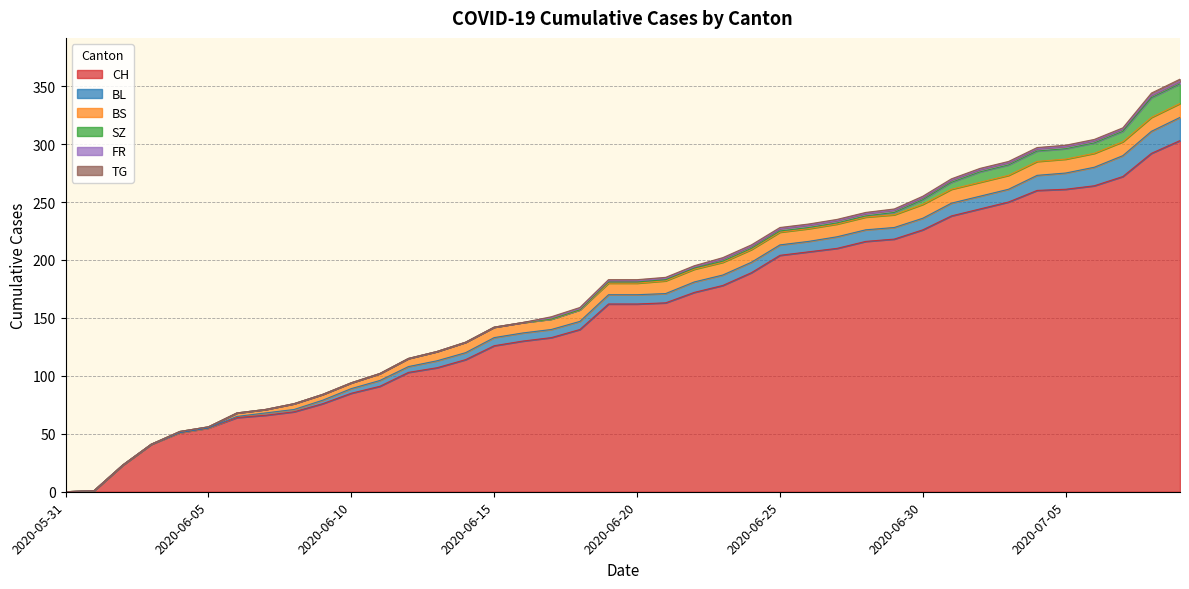

What is the total value across all series at 2020-06-09?

84